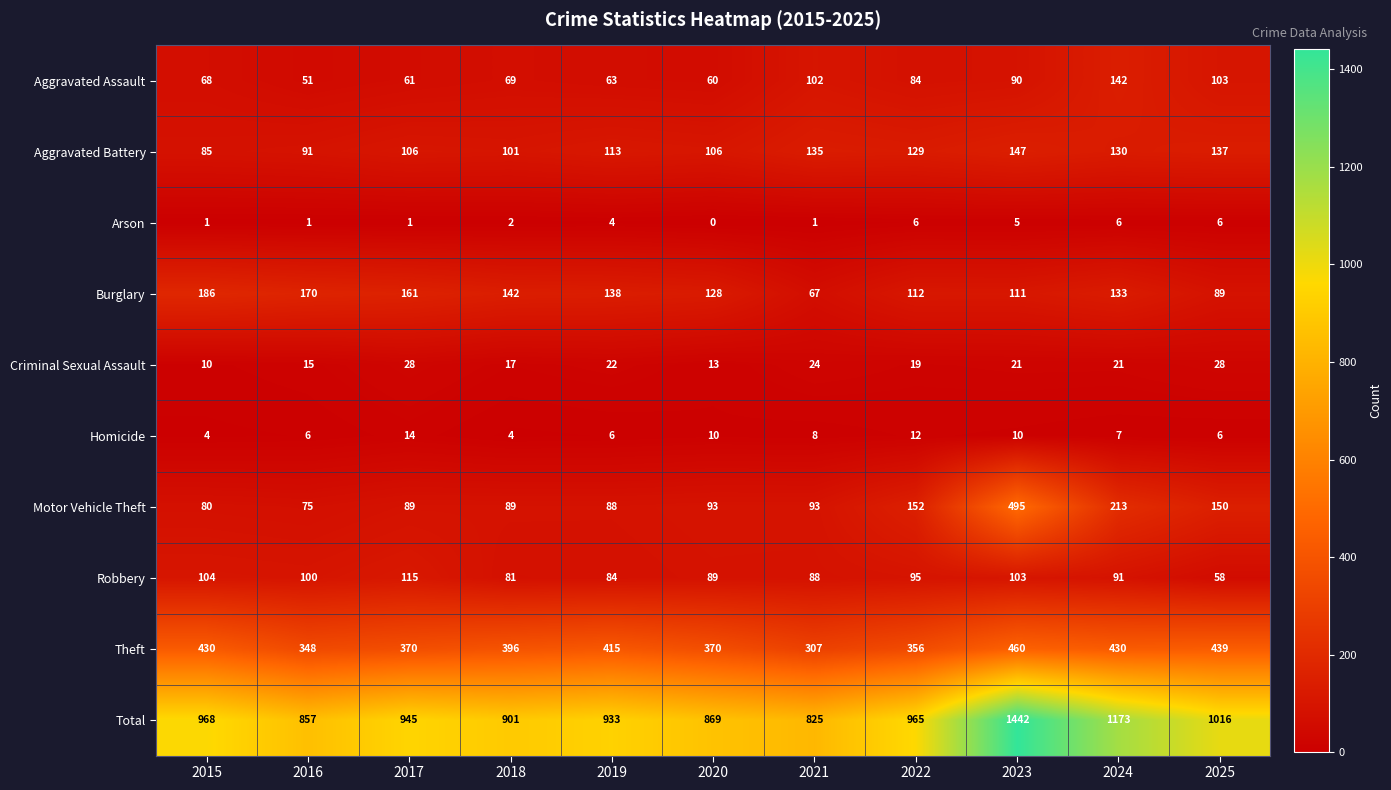

At 2016, list the series in order from largest to smallest.

Total, Theft, Burglary, Robbery, Aggravated Battery, Motor Vehicle Theft, Aggravated Assault, Criminal Sexual Assault, Homicide, Arson